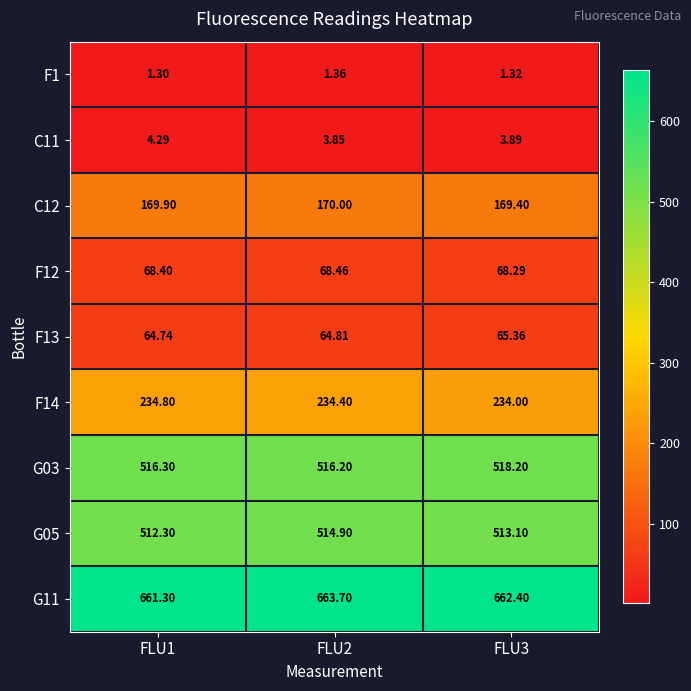

Is the value of G05 at FLU1 greater than the value of G11 at FLU3?

No